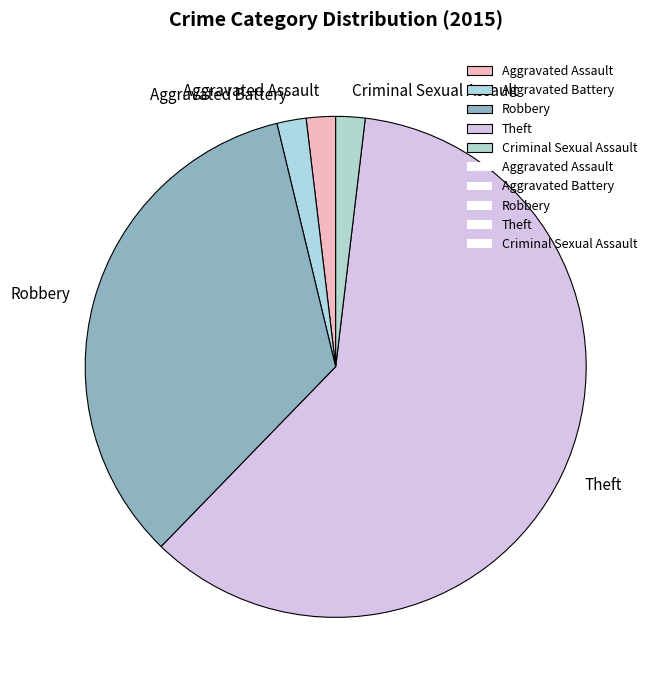

Approximately how many times larger is the value at Aggravated Battery compared to Aggravated Assault?

1.0